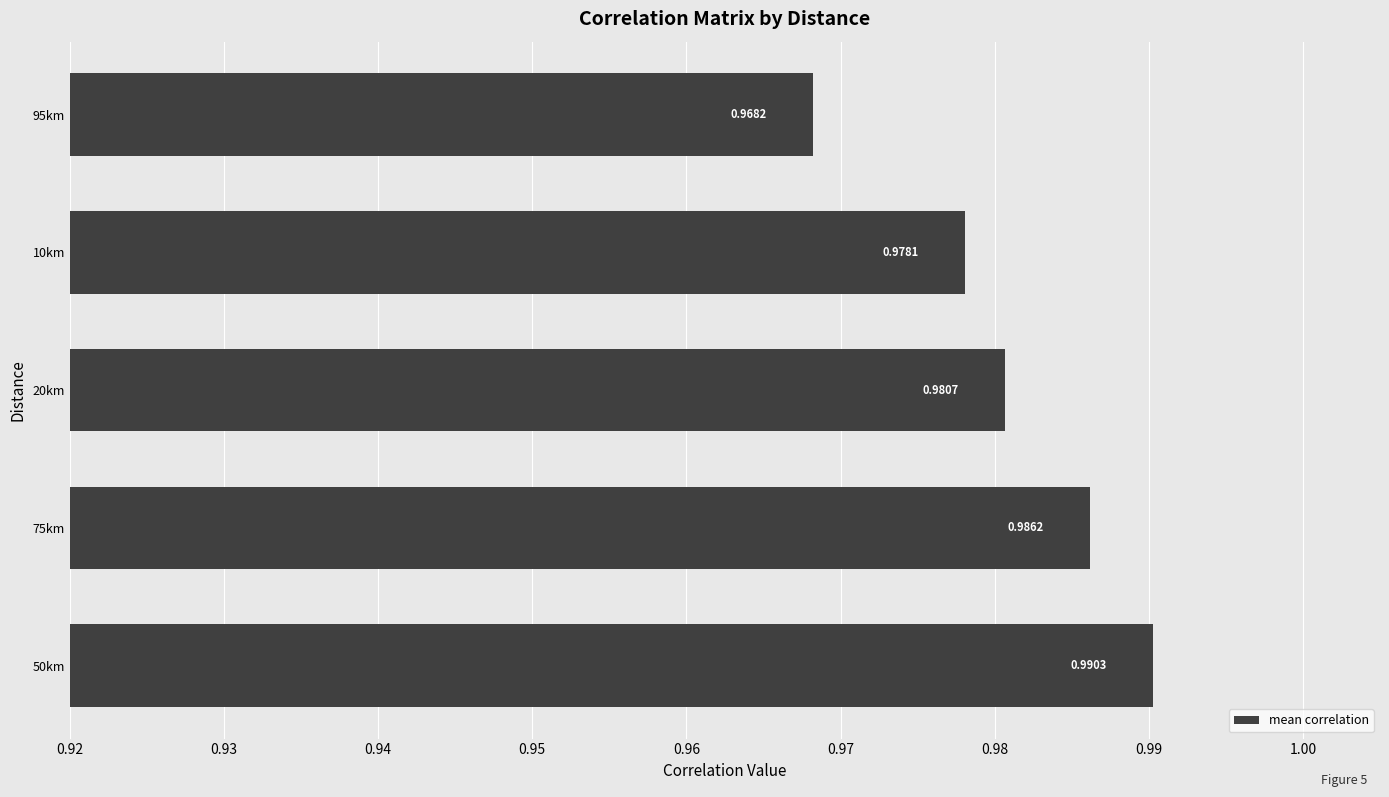

What is the sum of all values?

4.9